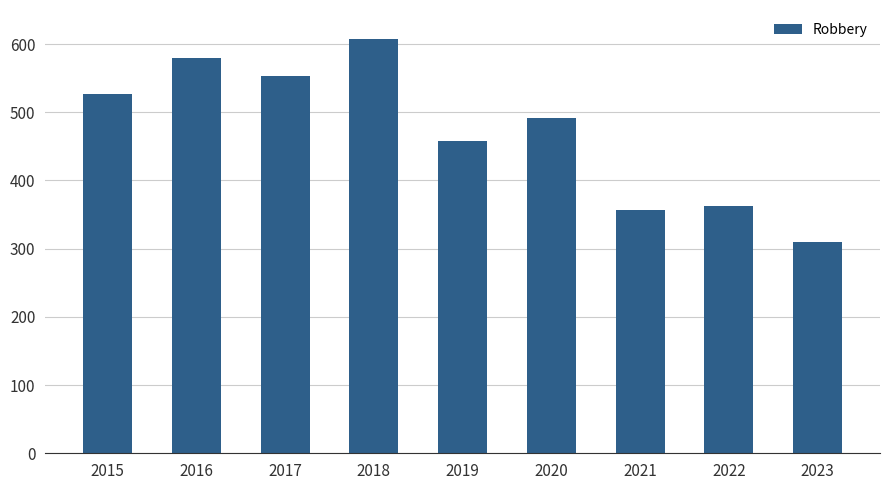

Reading left to right, extract all data points from this chart.

2015=527	2016=579	2017=553	2018=608	2019=458	2020=491	2021=356	2022=363	2023=310